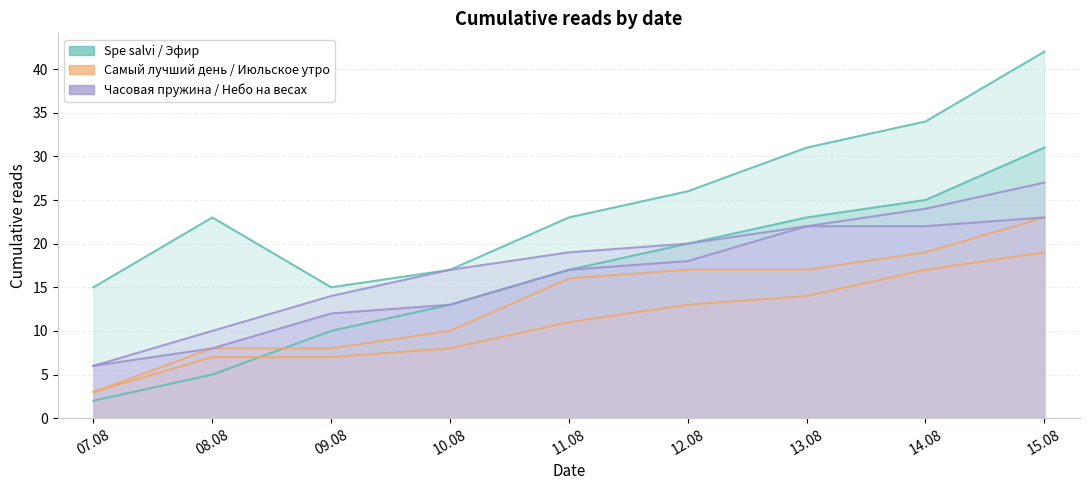

What is the value of the Эфир point at the 6th from the left?

20